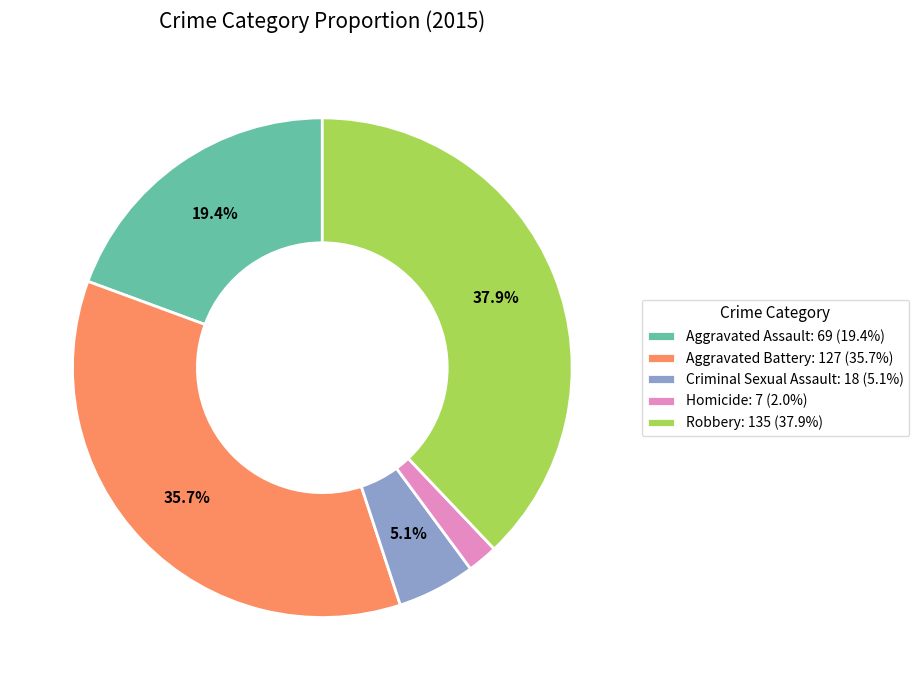

What portion of the pie excludes Aggravated Assault?

80.6%